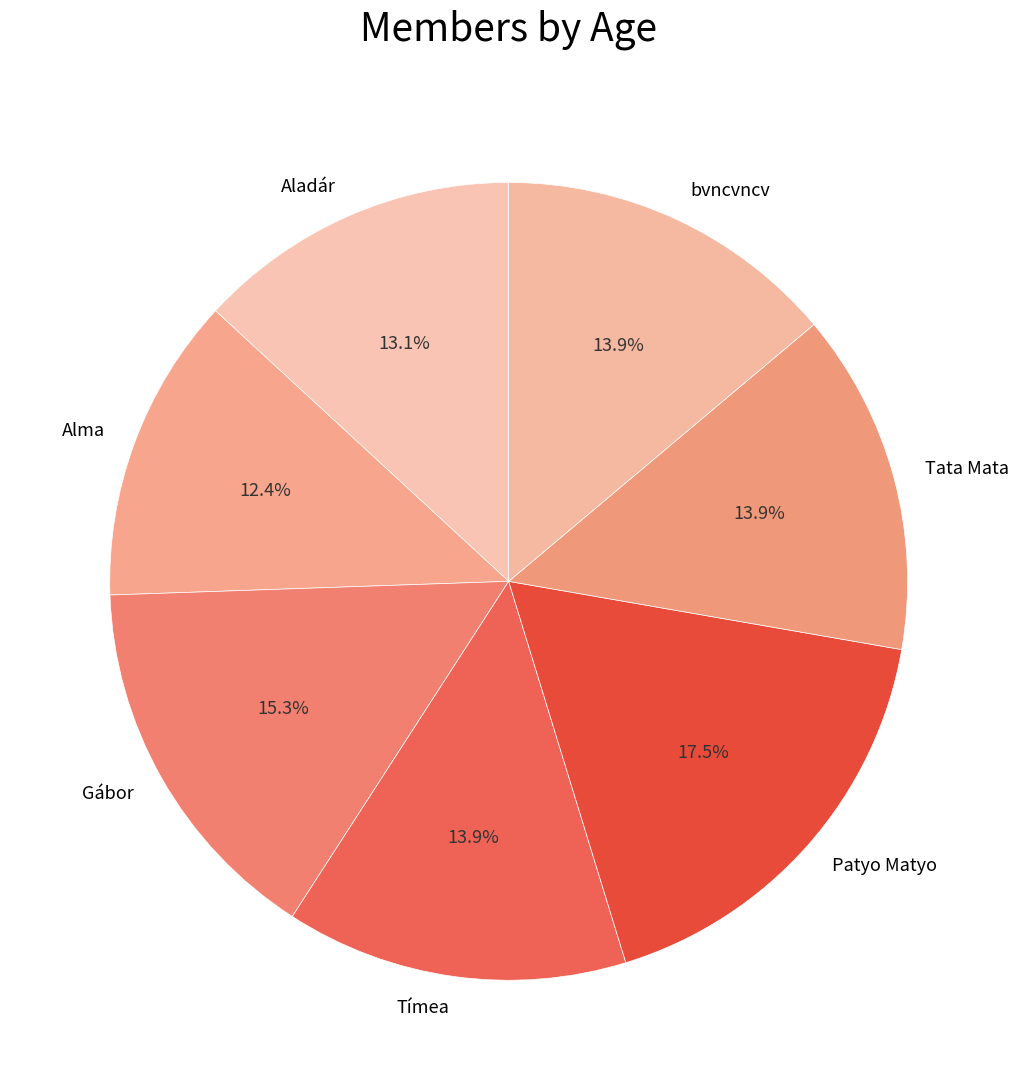

The bvncvncv slice represents 23% of the pie. True or false?

False